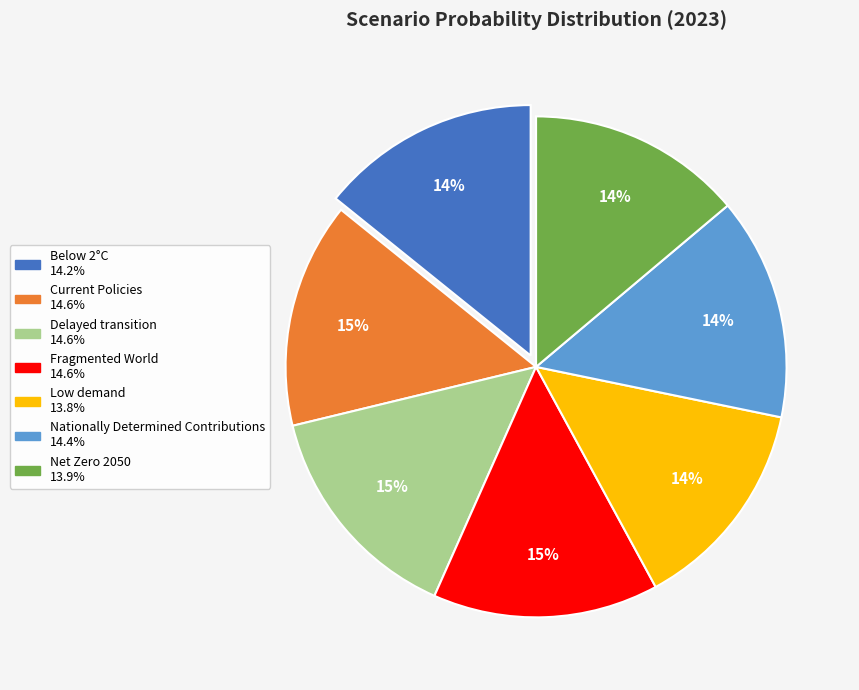

Does any single category account for the majority?

No